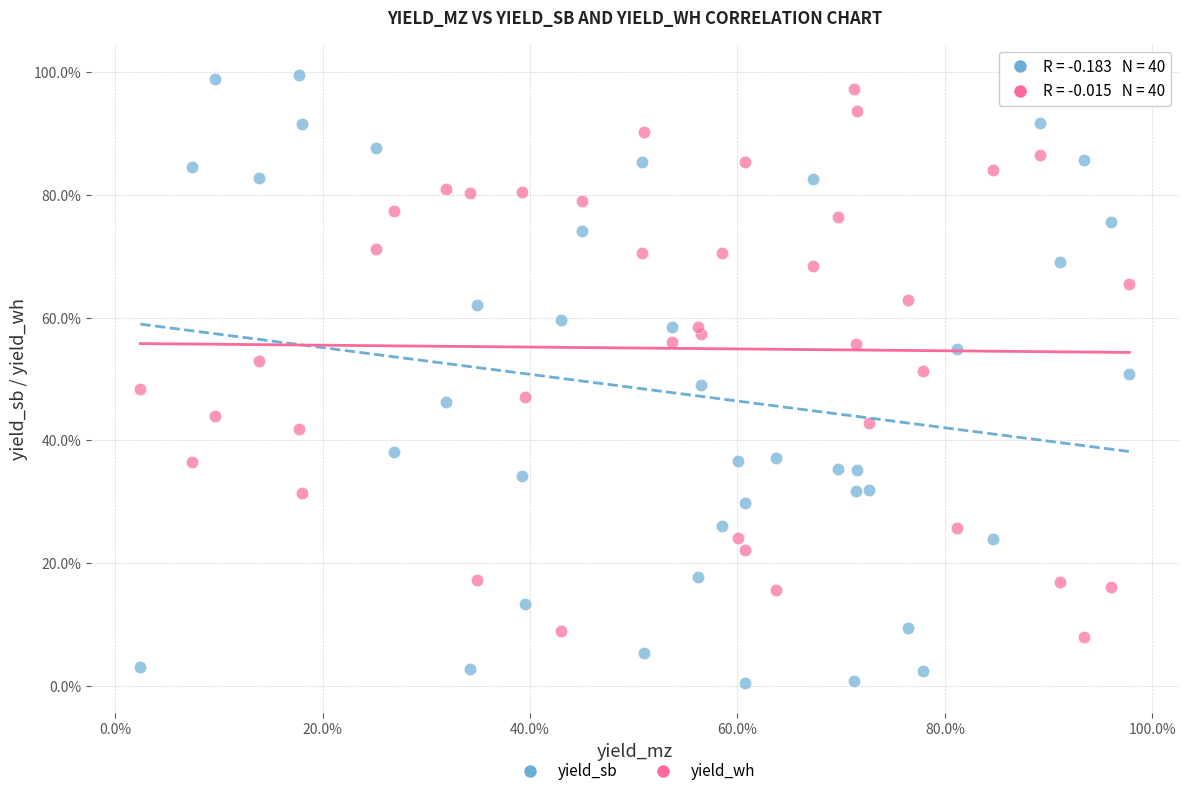

What are all the series names shown in the legend?

yield_sb, yield_wh